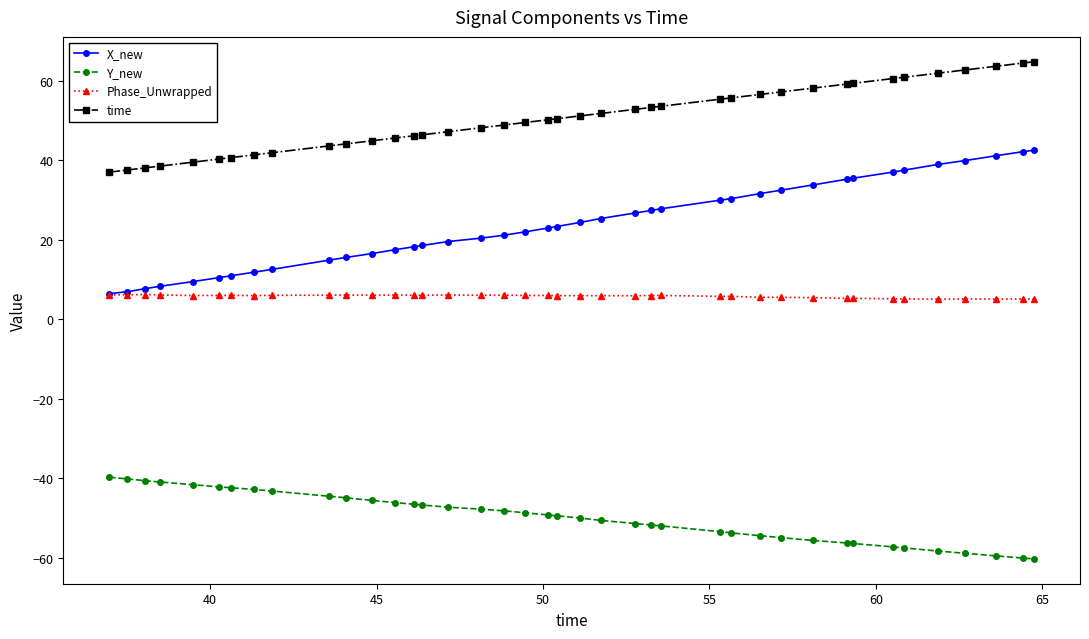

Which series has the largest range (max minus min)?

X_new